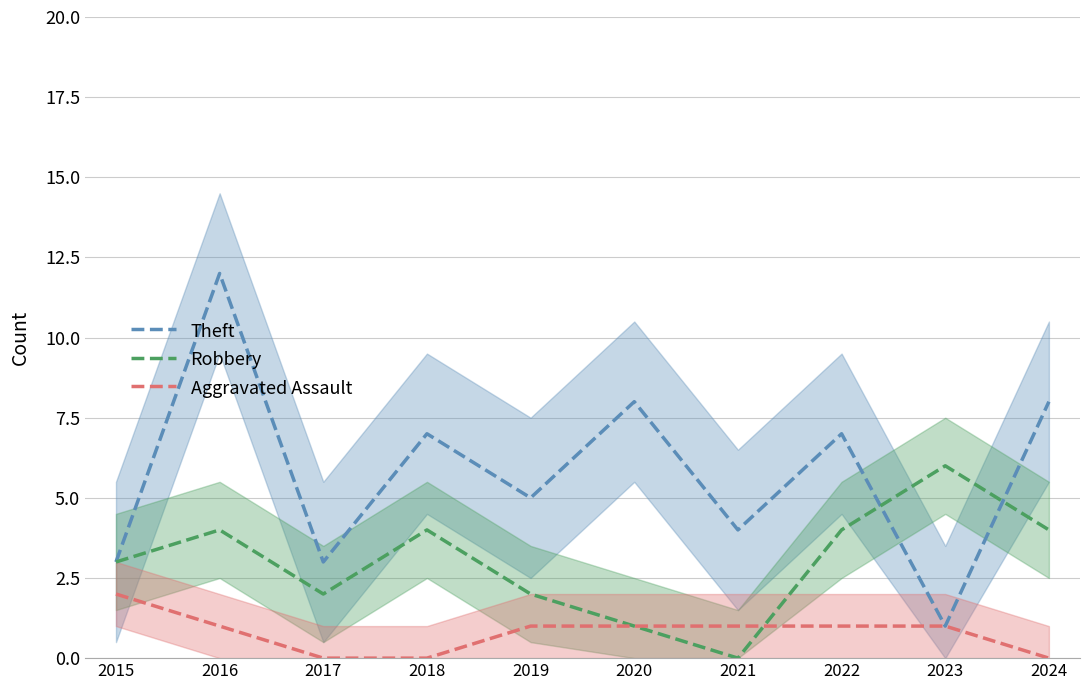

Between 2017 and 2020, which series saw the biggest shift?

Theft